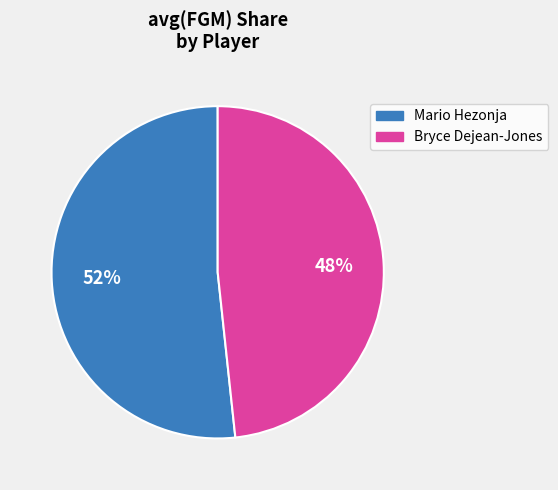

Which has a higher value, Bryce Dejean-Jones or Mario Hezonja?

Mario Hezonja